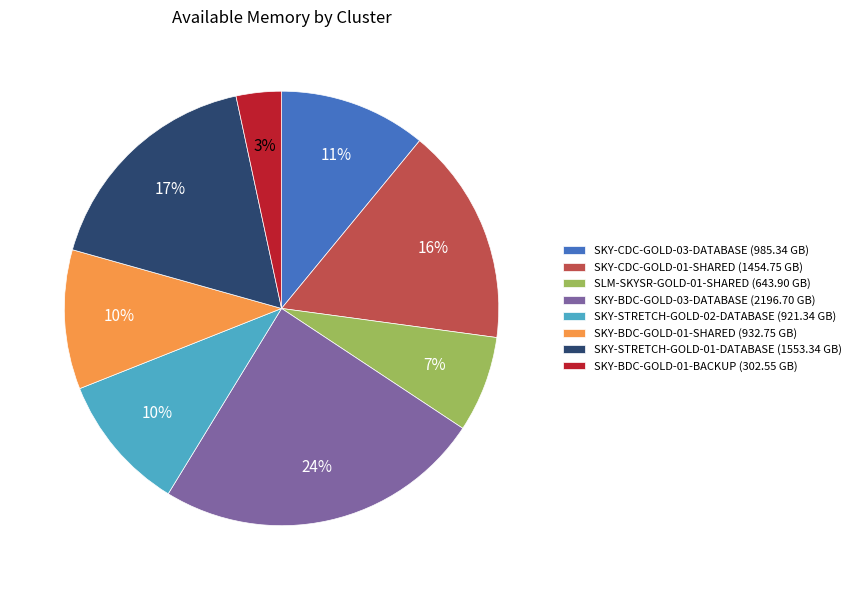

How many slices are in this pie chart?

8